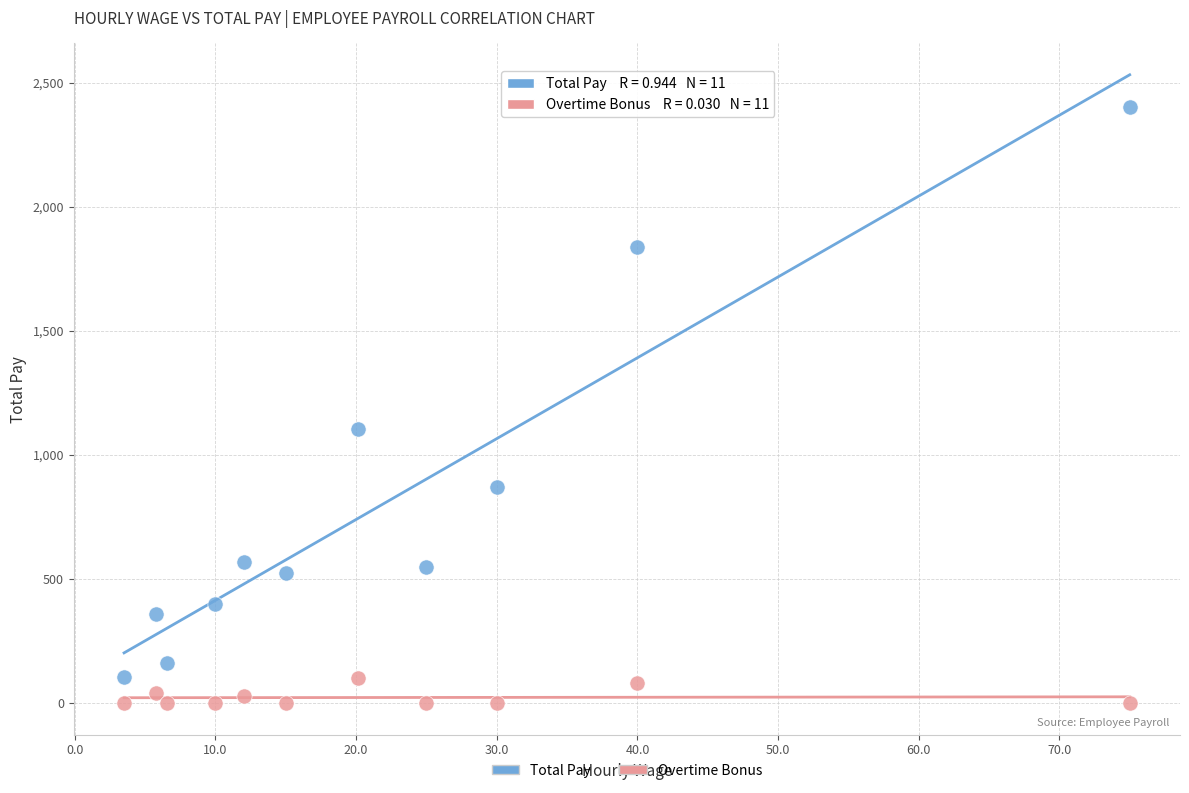

Which series reaches the minimum Y coordinate?

Overtime Bonus